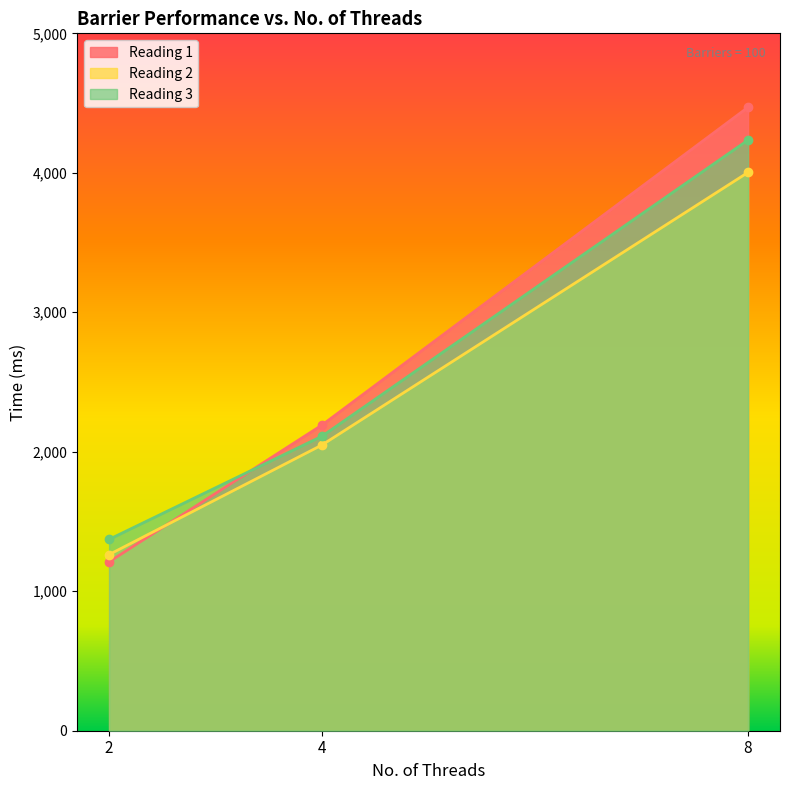

How many distinct data groups are displayed?

3